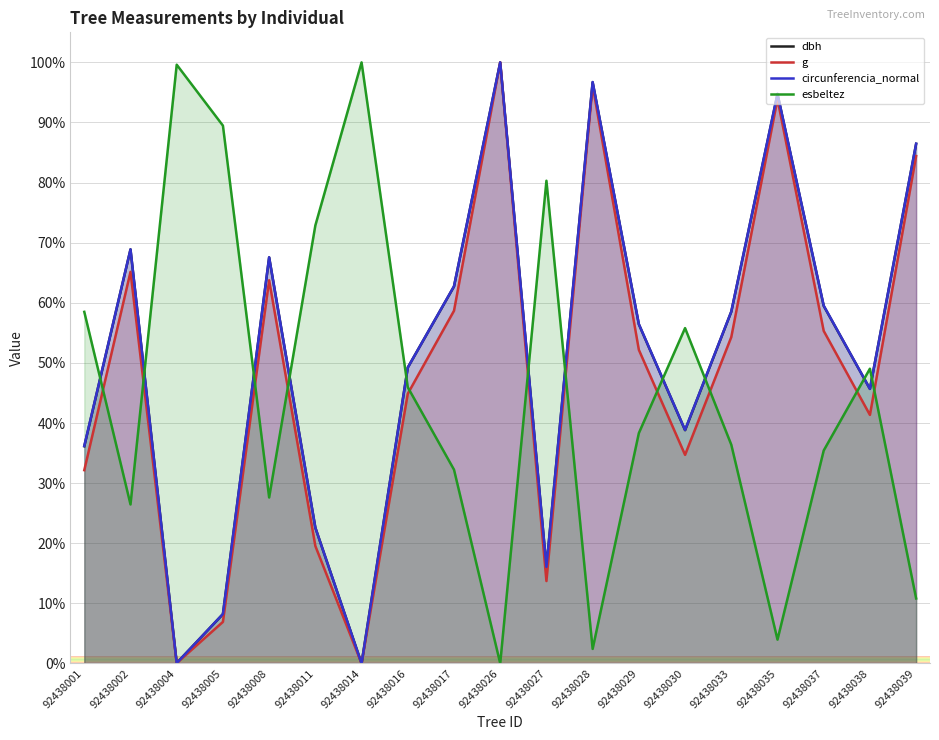

What is the sum of the circunferencia_normal values at 92438016 and 92438028?

146.0